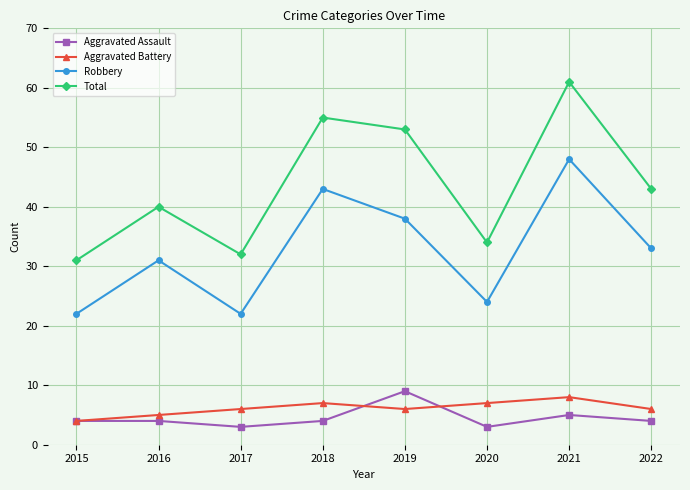

True or false: Robbery has a value of 43 at 2018.

True